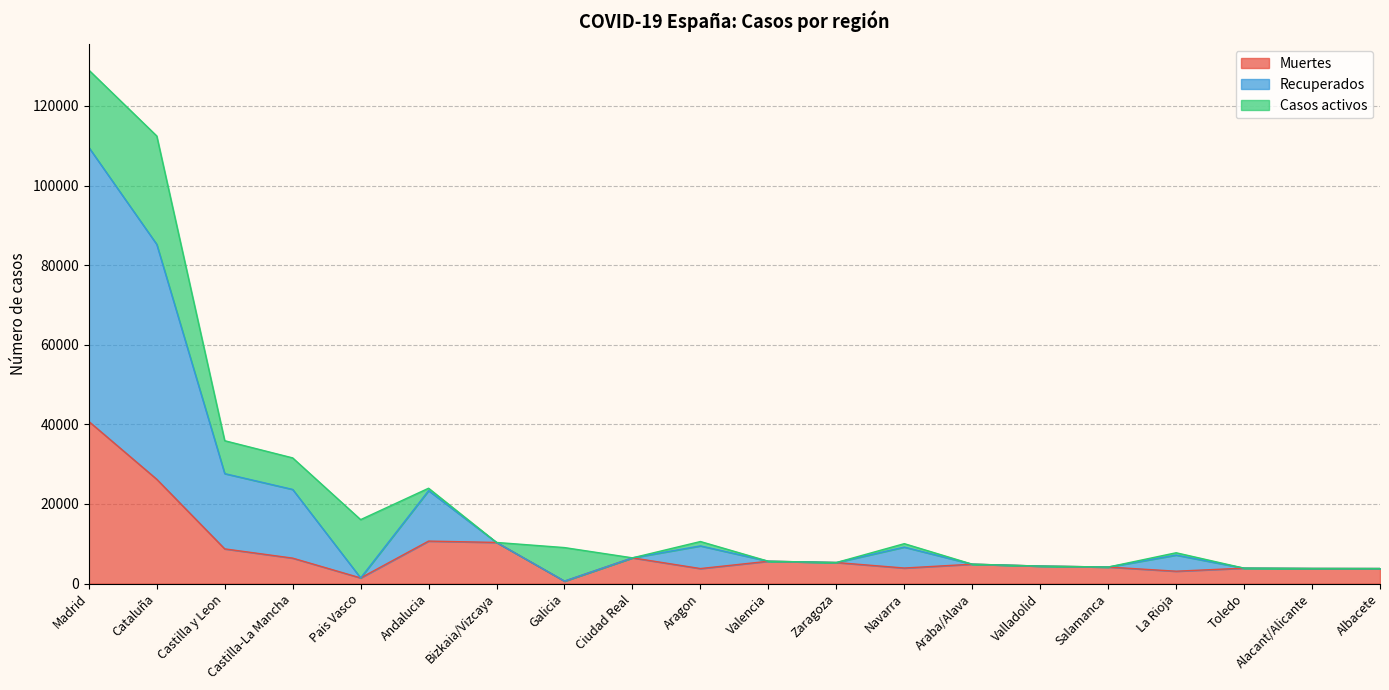

What is the difference between the Muertes values at Cataluña and Madrid?

14533